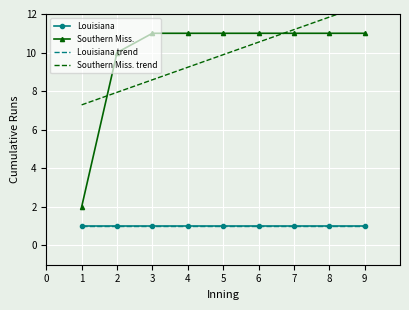

What is the difference between the highest and lowest values at 1?

6.3